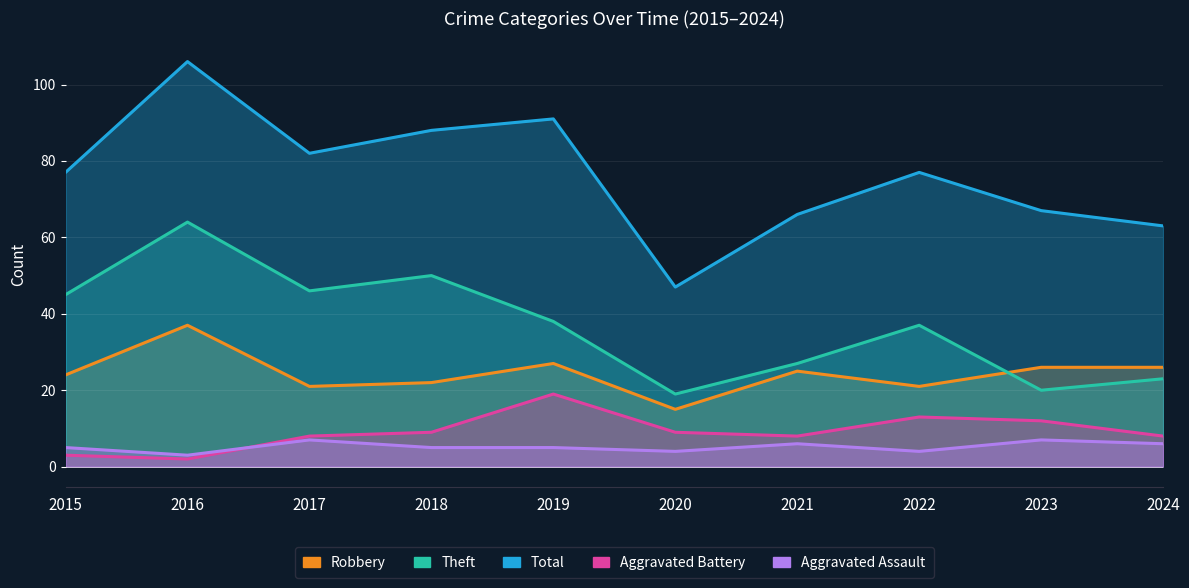

List the series in order of their peak value, highest first.

Total, Theft, Robbery, Aggravated Battery, Aggravated Assault